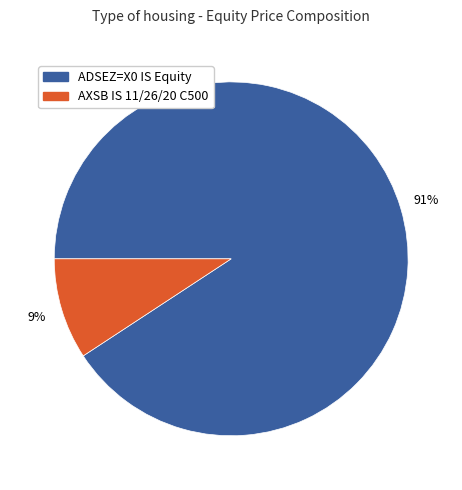

Is there any slice that represents more than half of the pie?

Yes